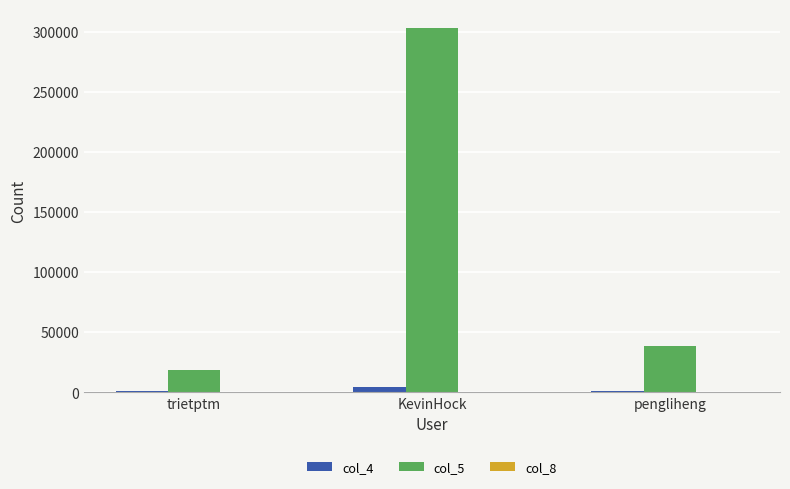

At which category is the sum across all series the highest?

KevinHock